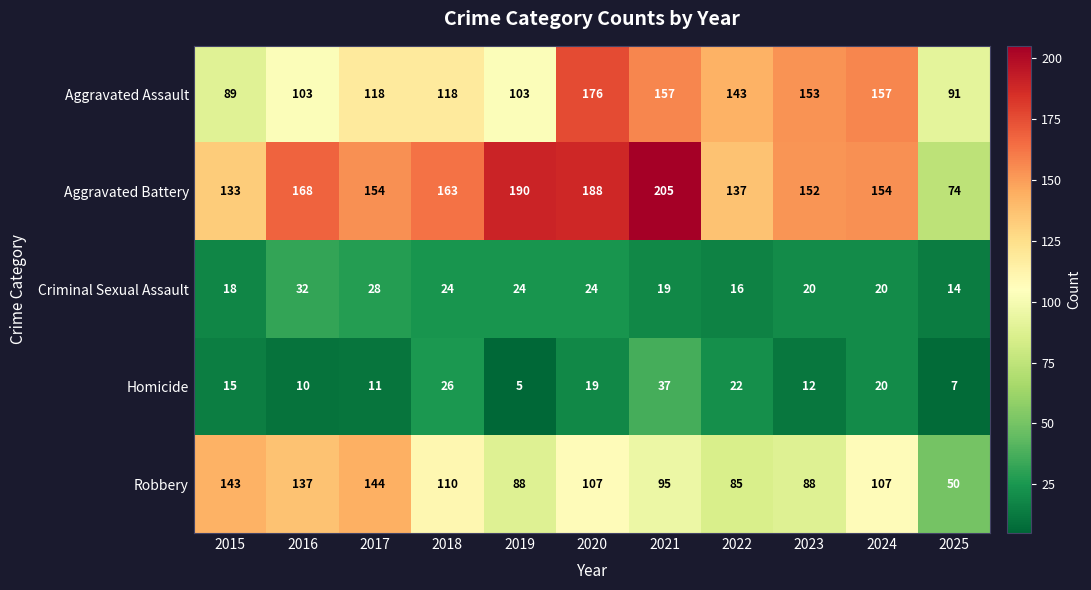

At how many categories does at least one series exceed 36?

11